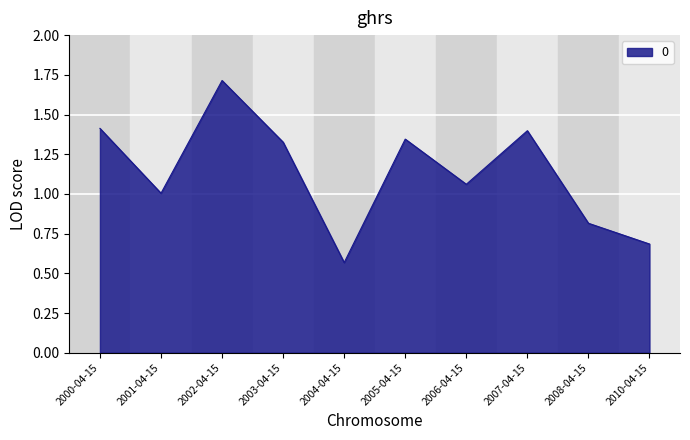

At which category does the chart reach its peak across all series?

2002-04-15